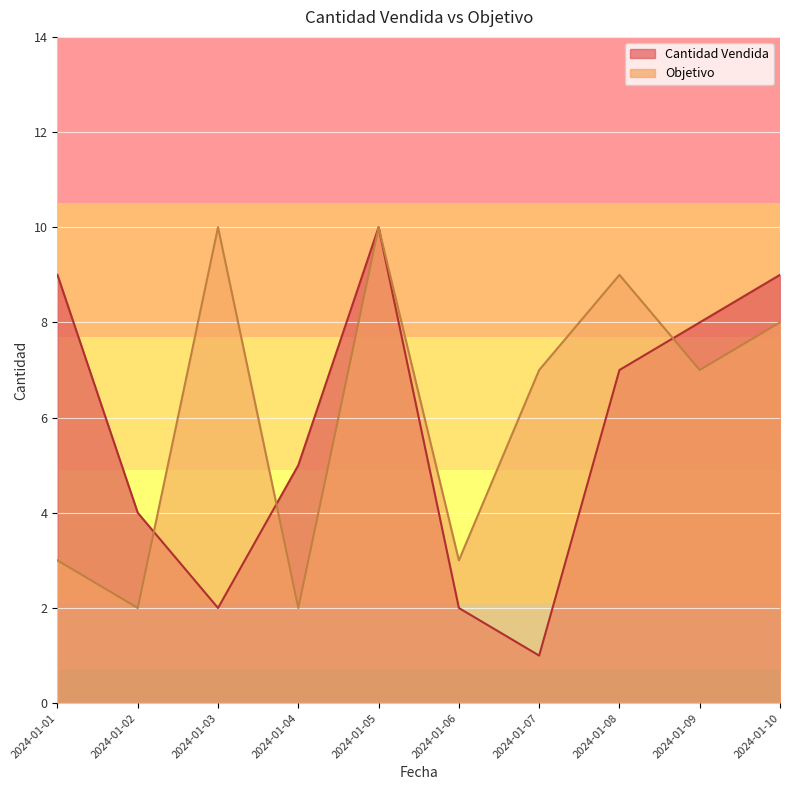

Is the value of Objetivo at 2024-01-05 greater than the value of Cantidad Vendida at 2024-01-04?

Yes